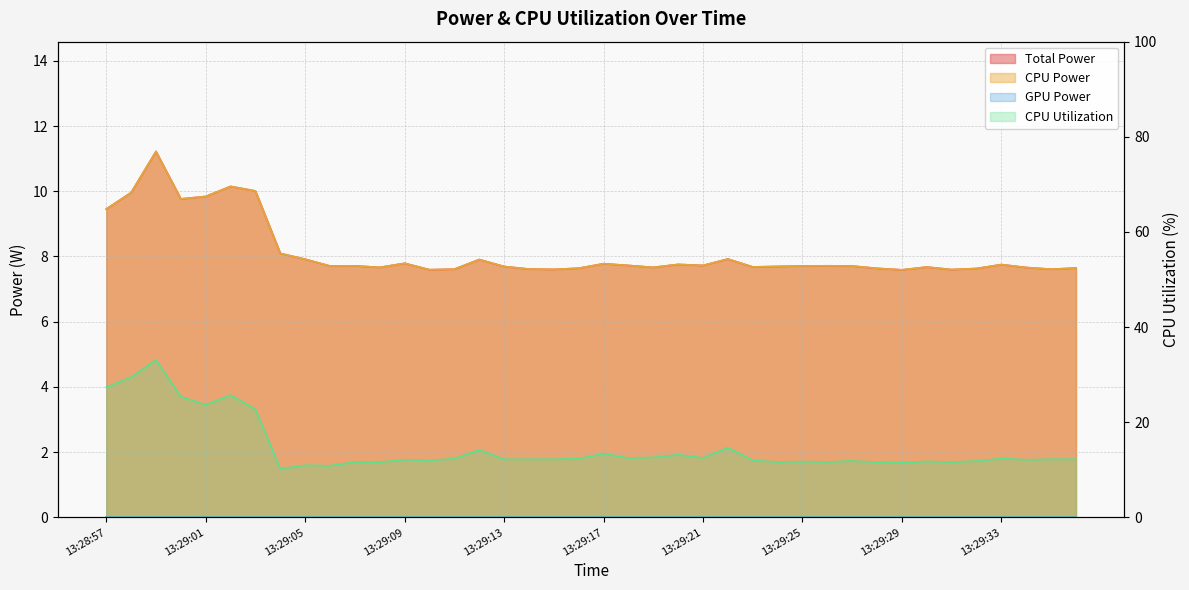

Between 13:29:01 and 13:29:20, which series saw the biggest shift?

CPU Utilization